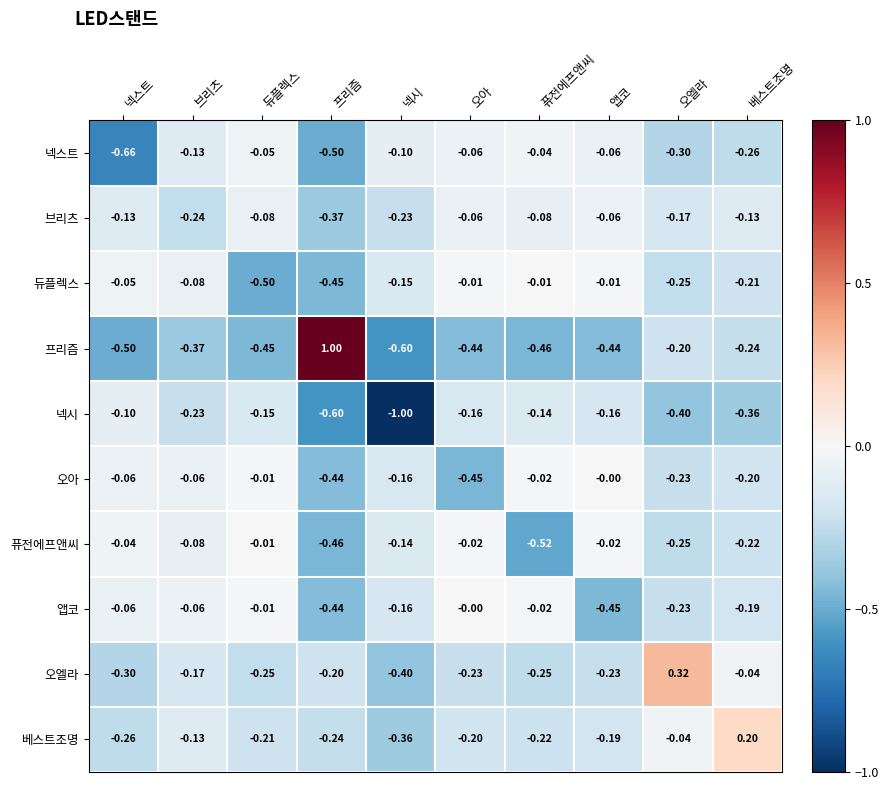

At which label is 오아 closest to 0?

앱코